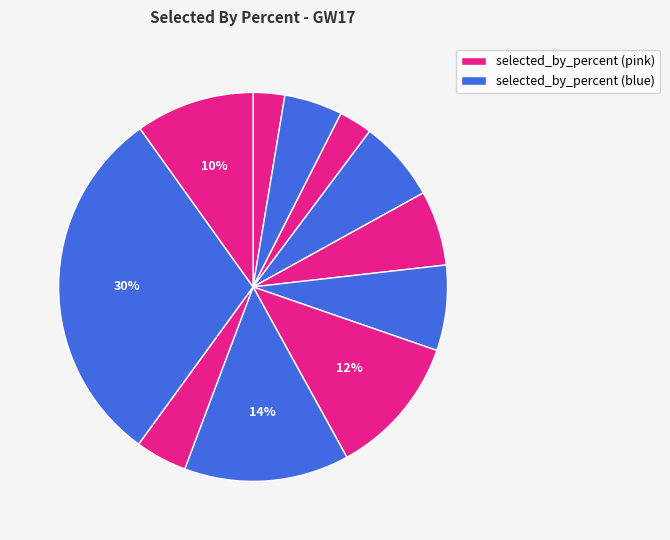

How many slices are in this pie chart?

11